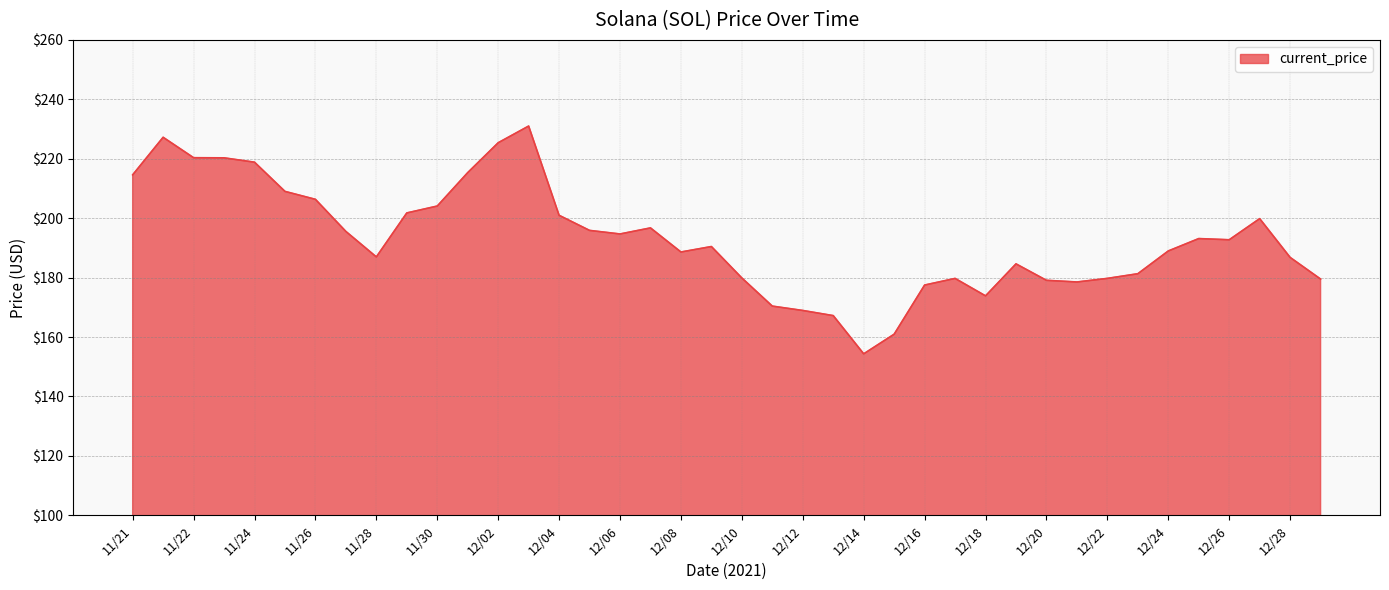

What is the smallest value displayed?

154.3